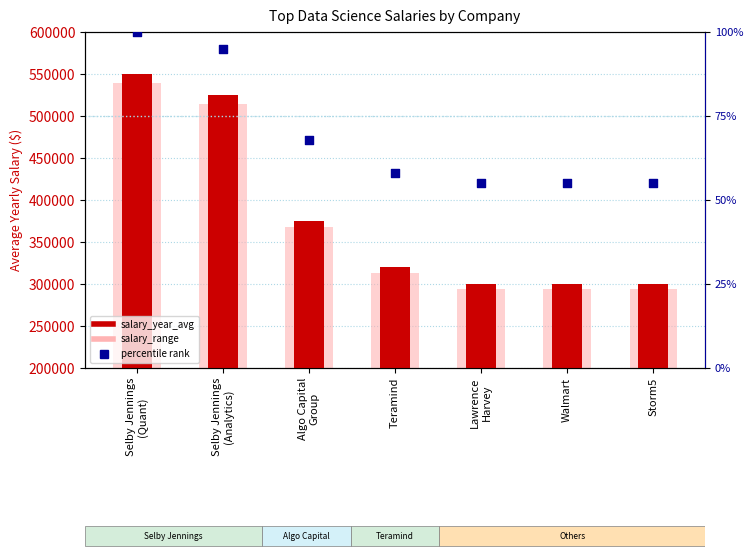

Which series reaches the minimum Y coordinate?

percentile rank